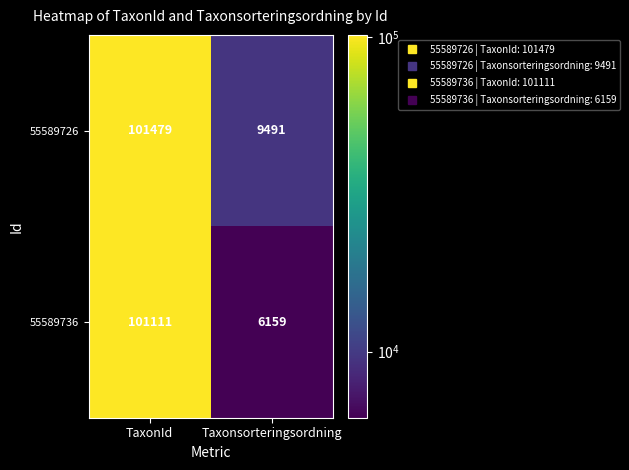

What value does the 55589726 series have at Taxonsorteringsordning?

9491